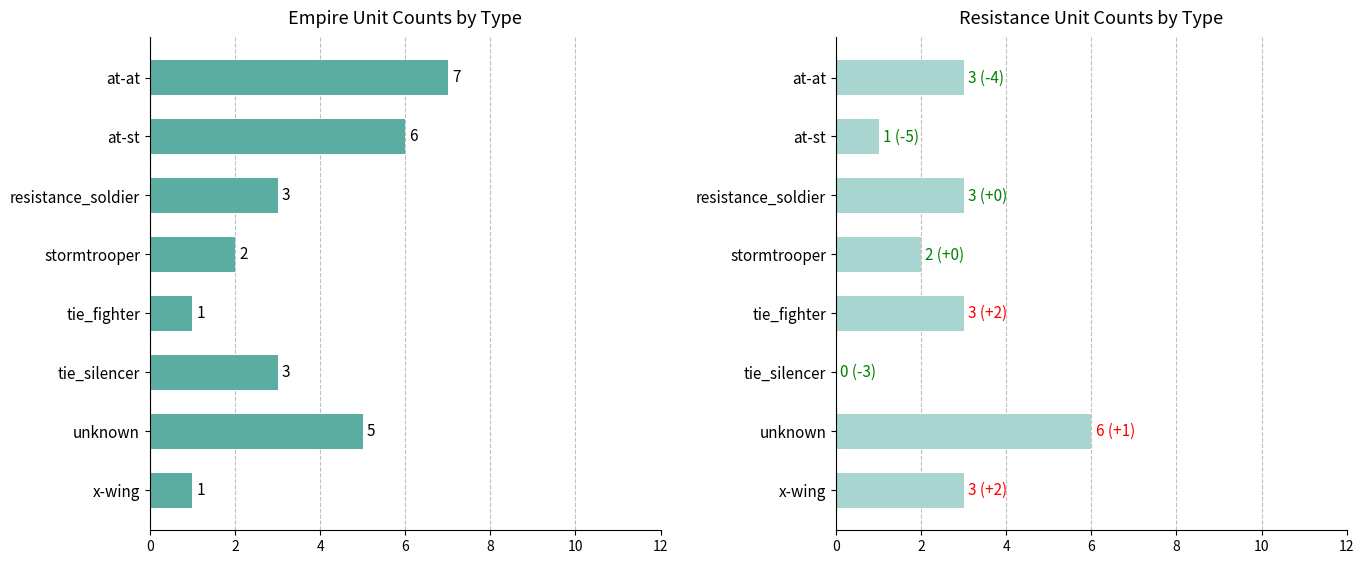

Reading left to right, transcribe all the data shown in this chart.

empire: 7	6	3	2	1	3	5	1
resistance: 3	1	3	2	3	0	6	3